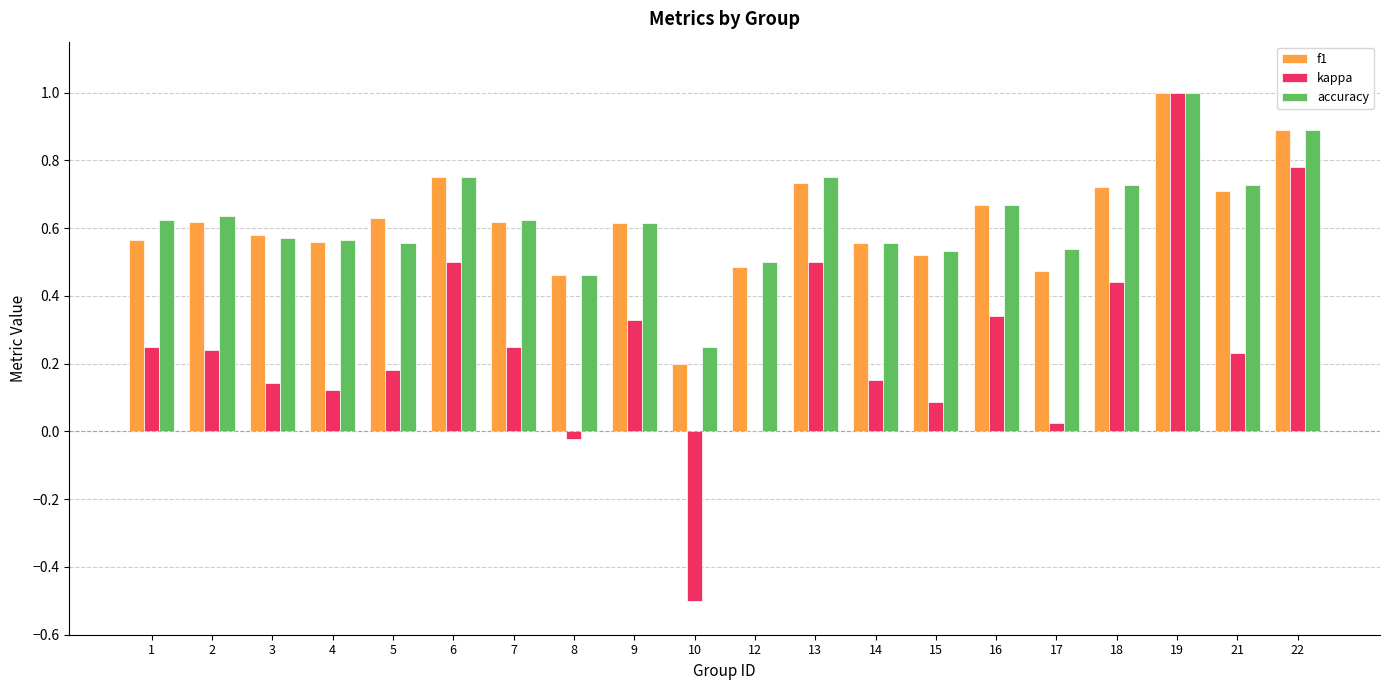

What is the maximum value shown in the chart?

1.0